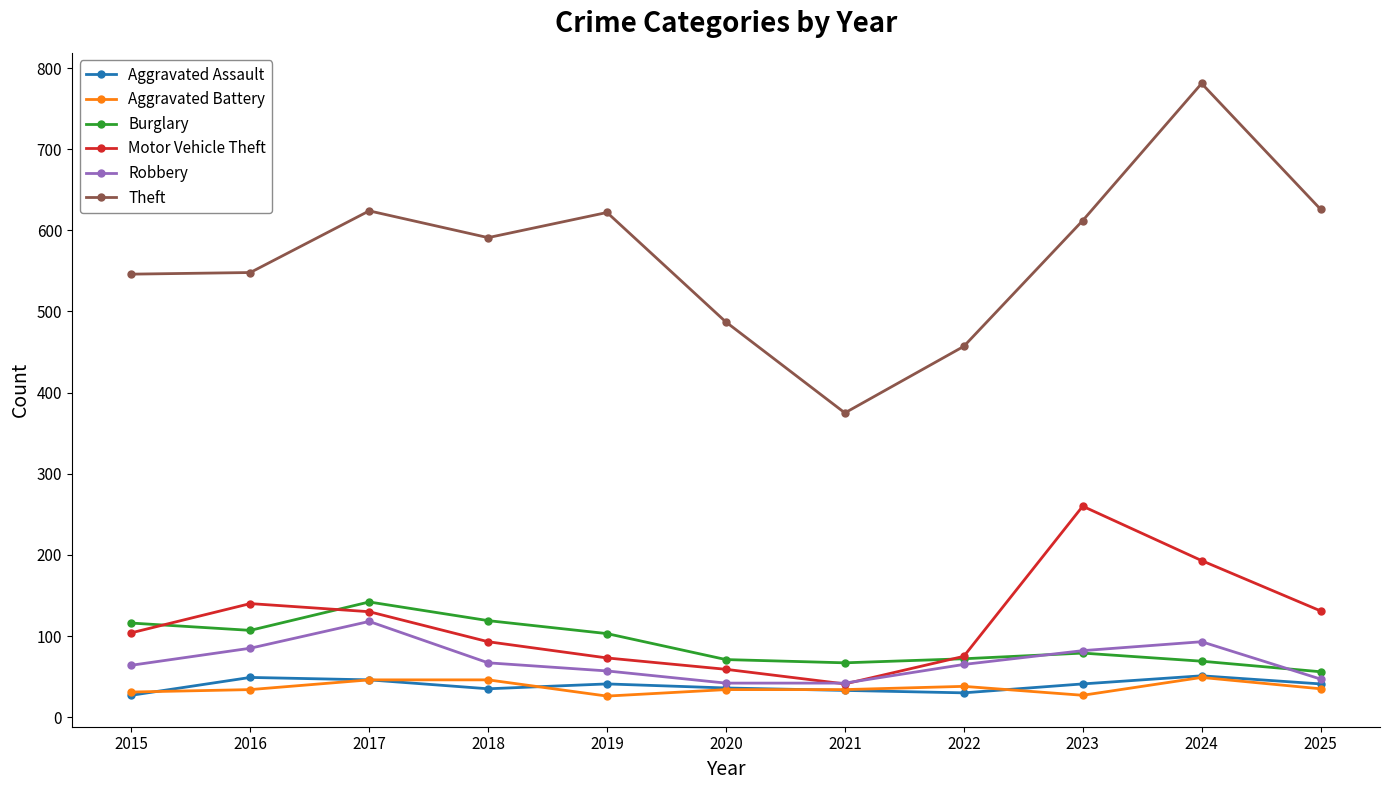

Which series changed the most between 2017 and 2019?

Robbery